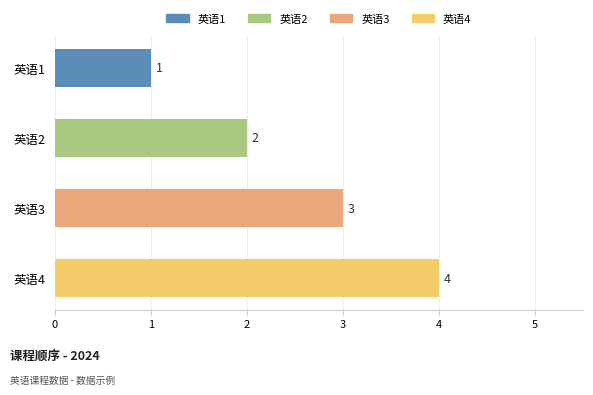

At which label is the value closest to 2?

英语2